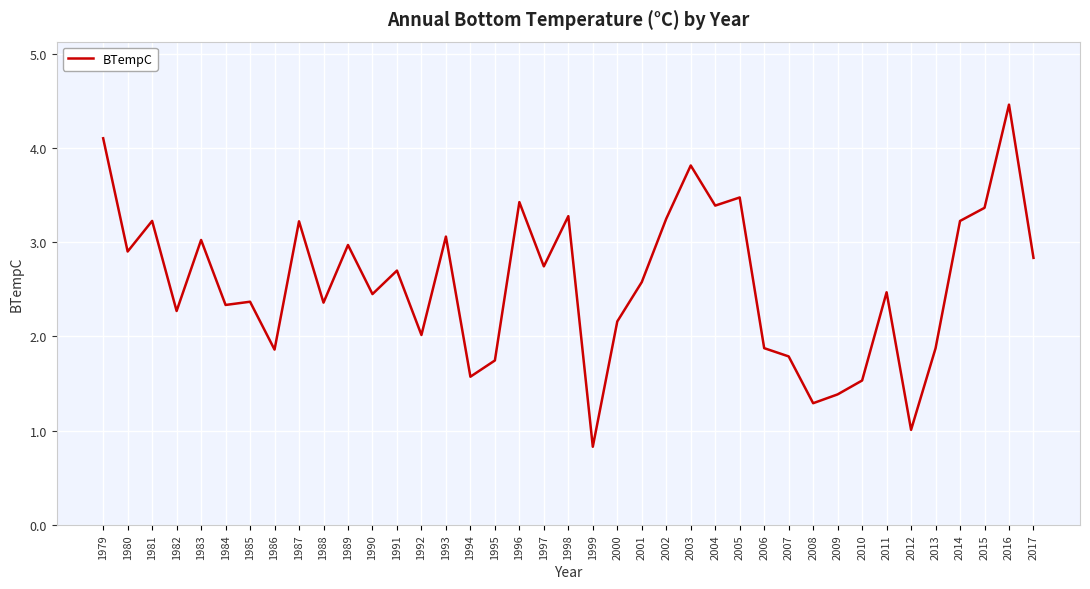

Is this an area chart (filled region under the line)?

No